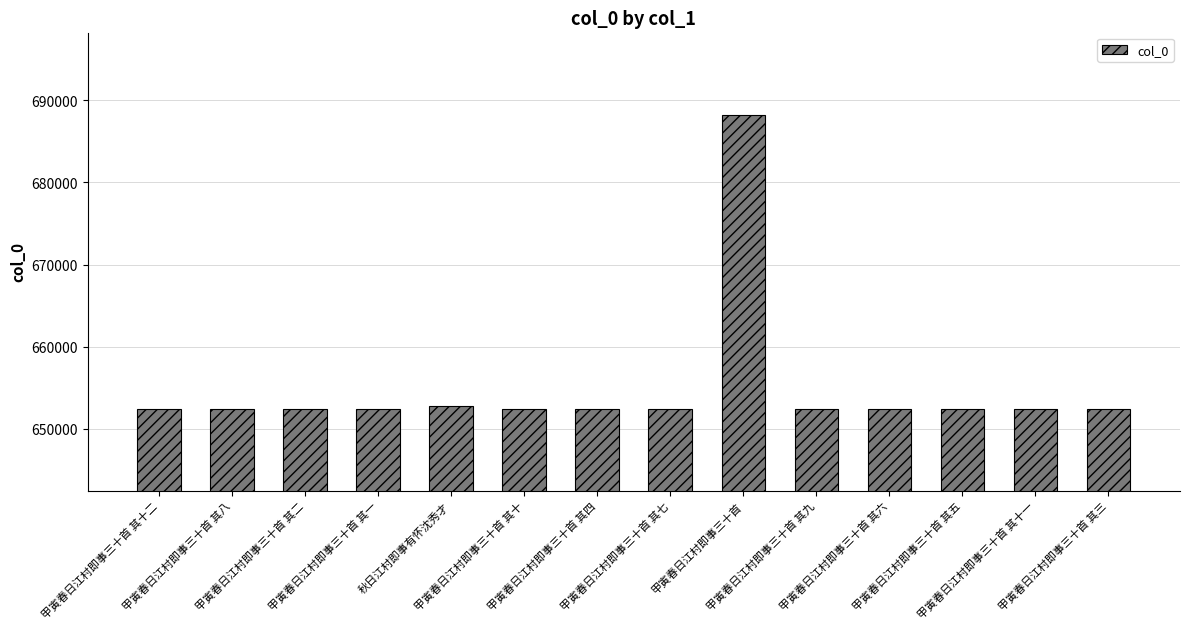

How many distinct data groups are displayed?

1